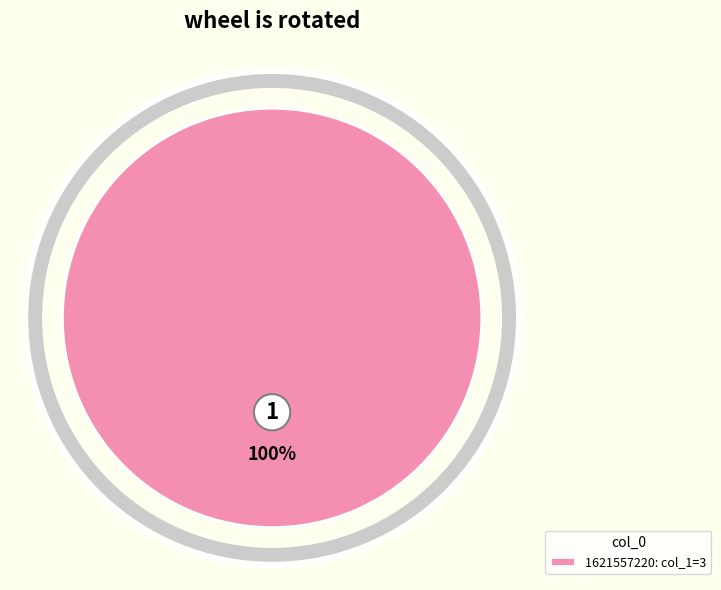

What percentage is the 1621557220: col_1=3 slice, to the nearest percent?

100%